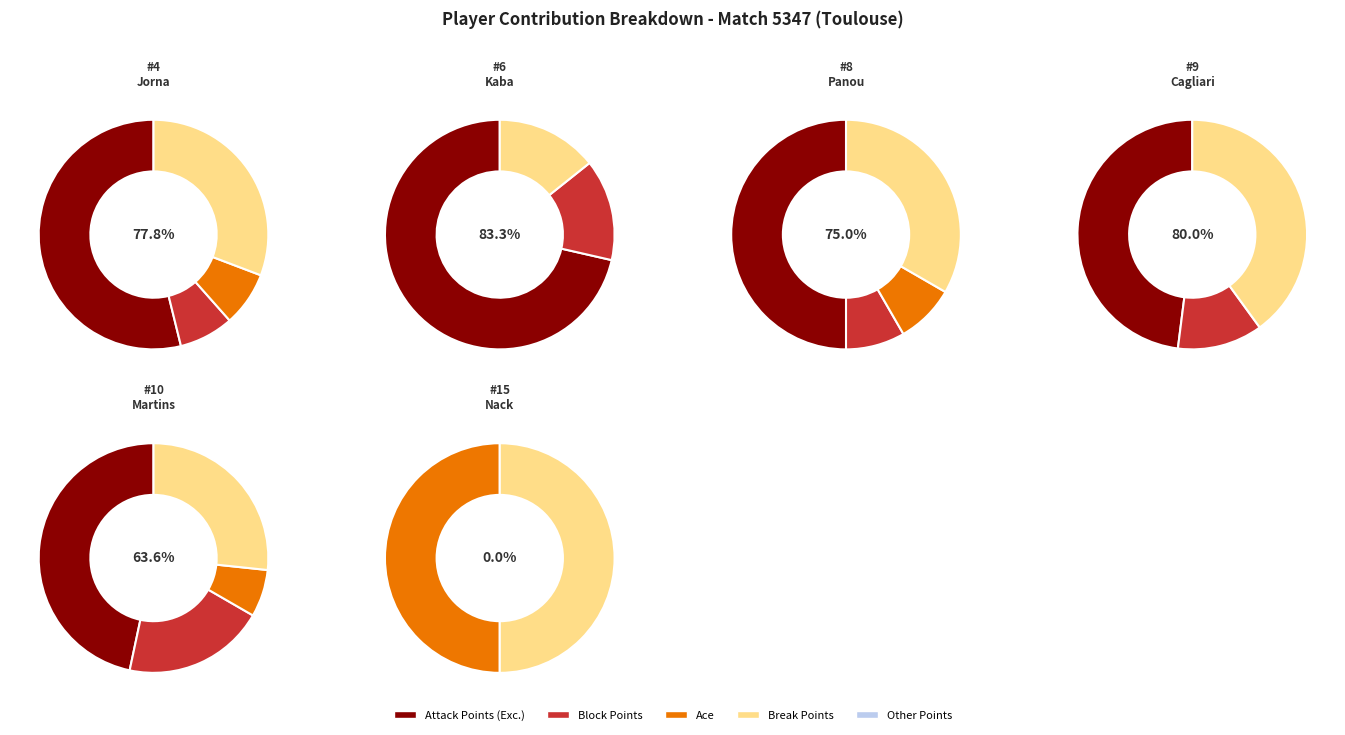

Which series changed the most between martins sene luiz and nack minyem lohan?

Attack Points (Exc.)